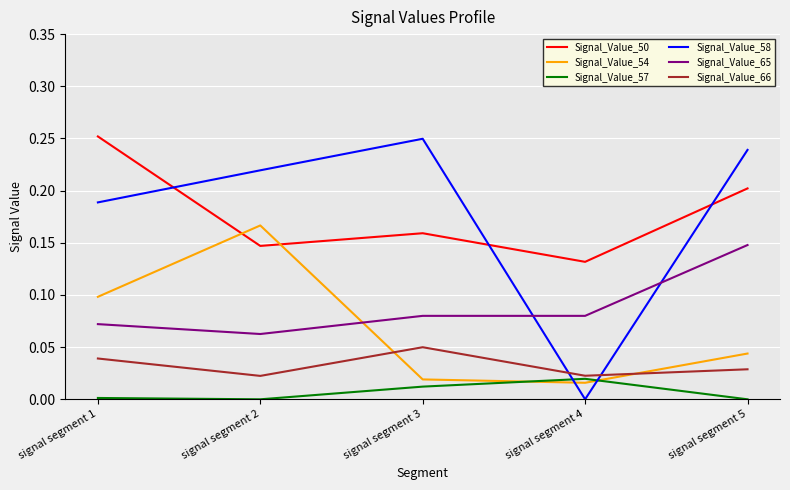

Is the value of Signal_Value_65 at signal segment 4 greater than the value of Signal_Value_66 at signal segment 4?

Yes